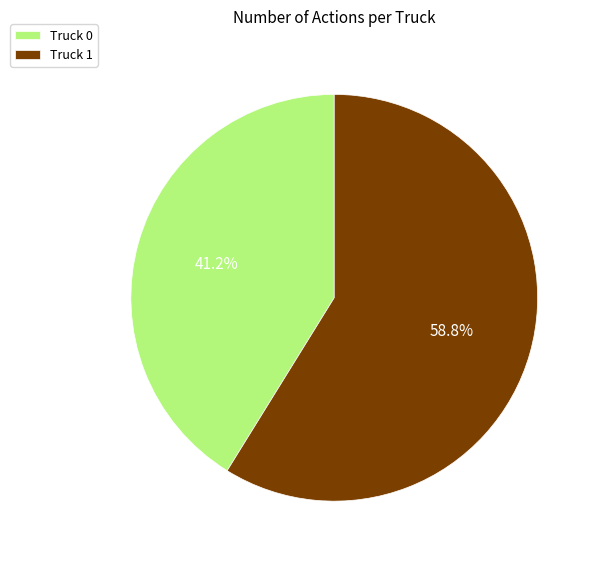

Between Truck 1 and Truck 0, which is larger?

Truck 1